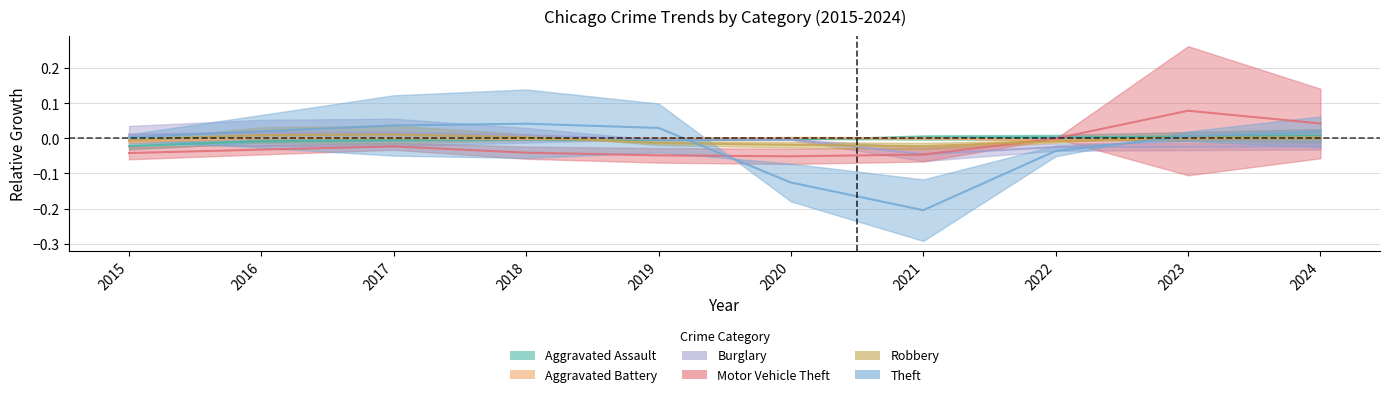

Where is the first local minimum for Burglary?

2021